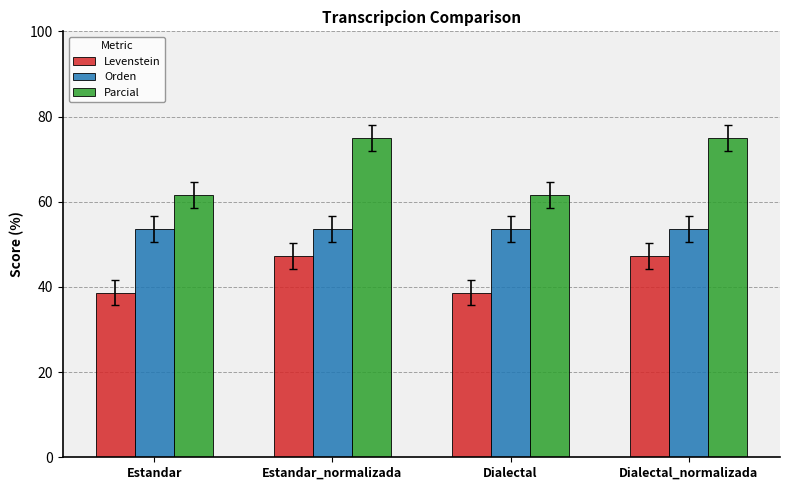

List the series in order of their overall mean, highest first.

Parcial, Orden, Levenstein